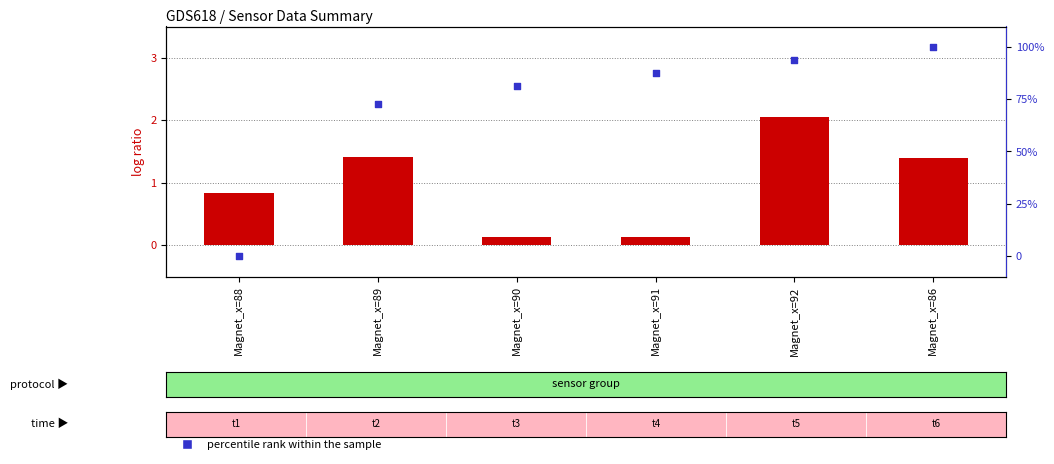

Which series reaches the minimum Y coordinate?

percentile rank within the sample